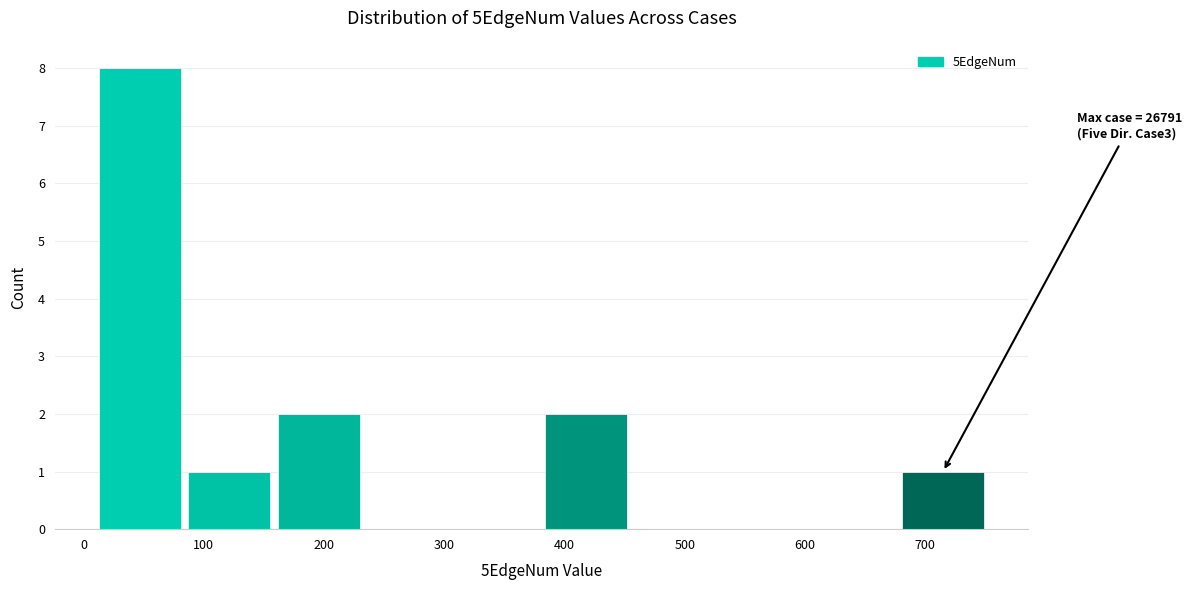

Over which range of the x-axis is the bar tallest?

10 to 80